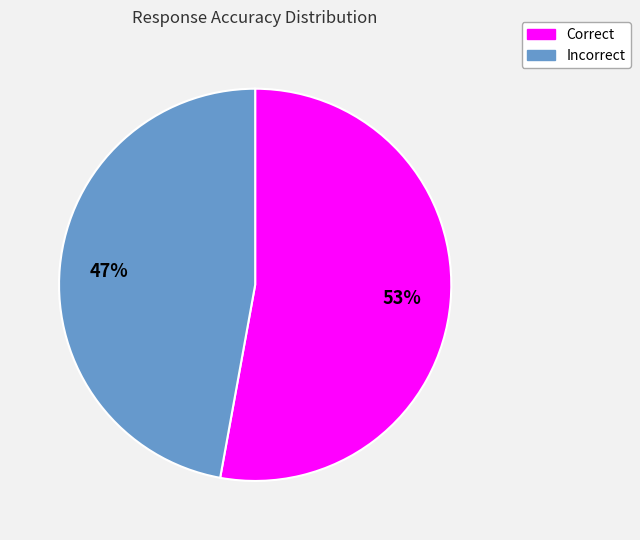

What is the smallest slice in the pie chart?

Incorrect